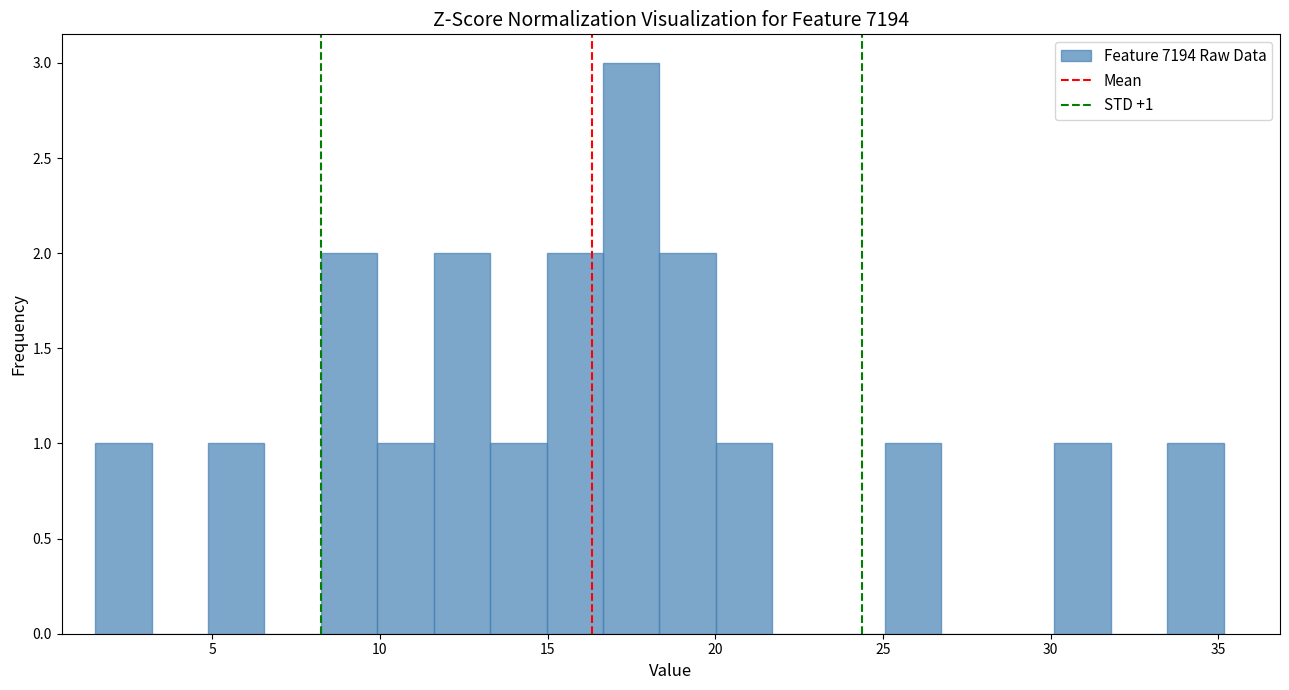

Read against the x-axis, roughly where is the centre of the tallest bar?

17.5